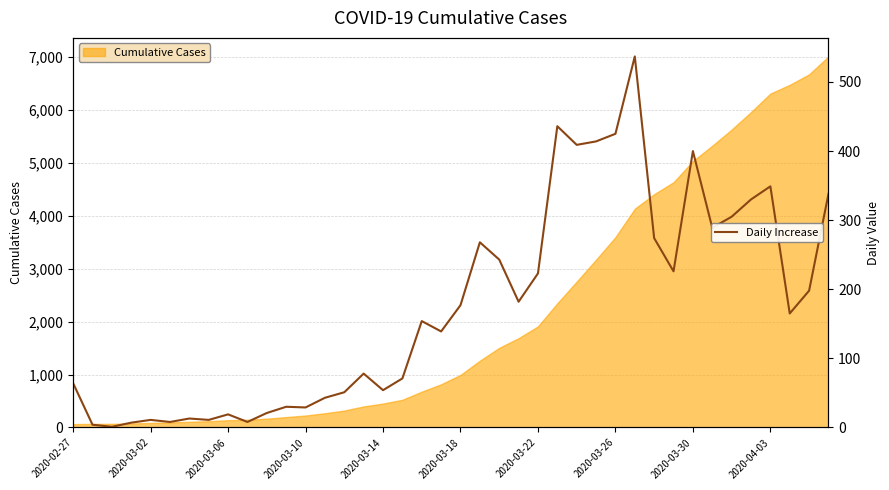

Count the number of categories in the chart.

40